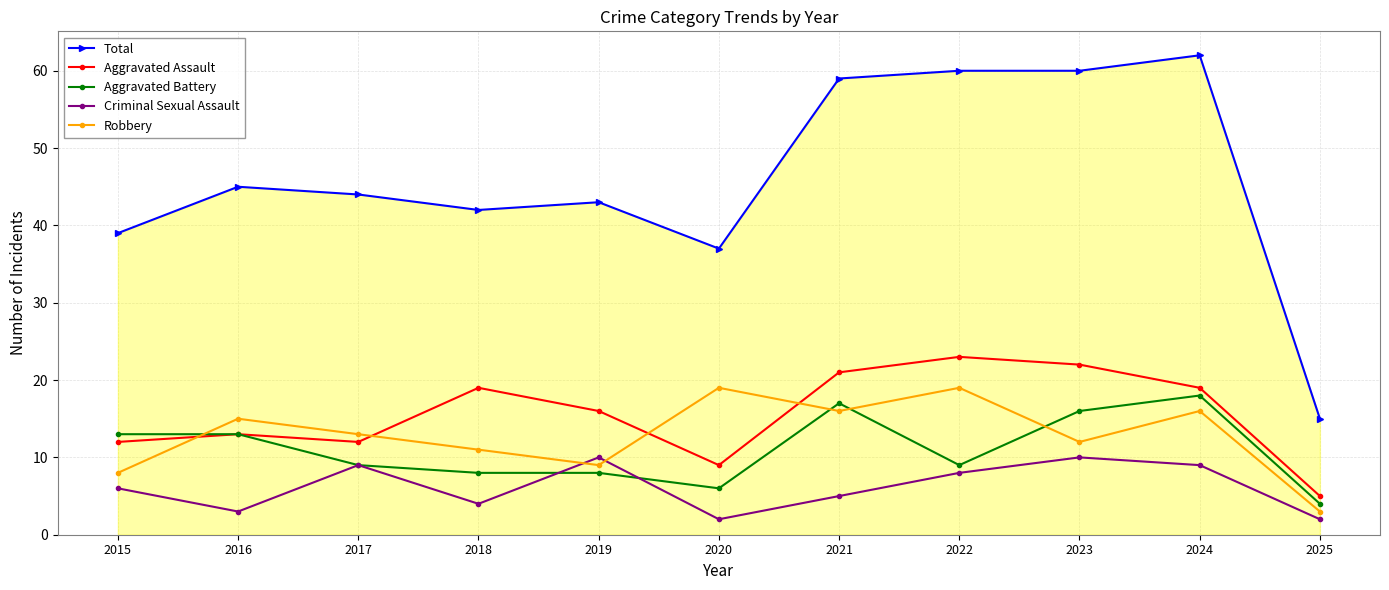

How many series are shown in this chart?

5